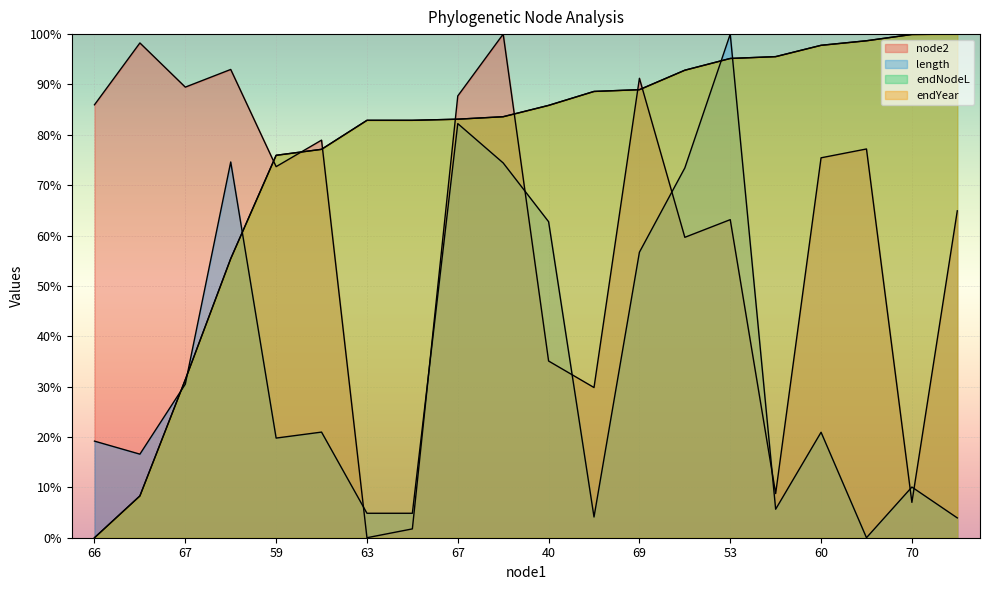

How many lines are shown in the chart?

4